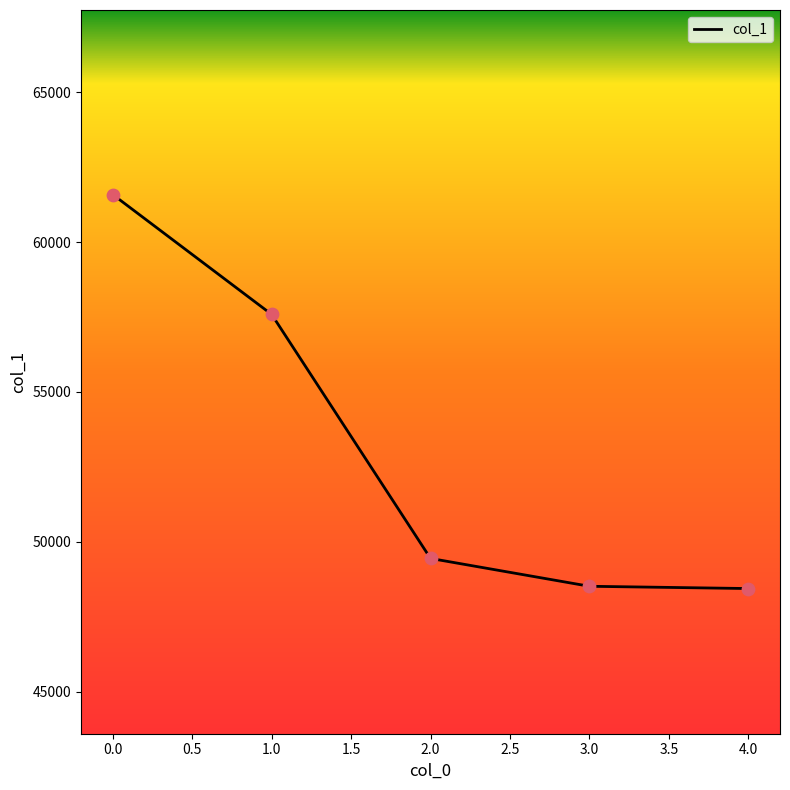

What is the change in value from 2.0 to 3.0?

-929